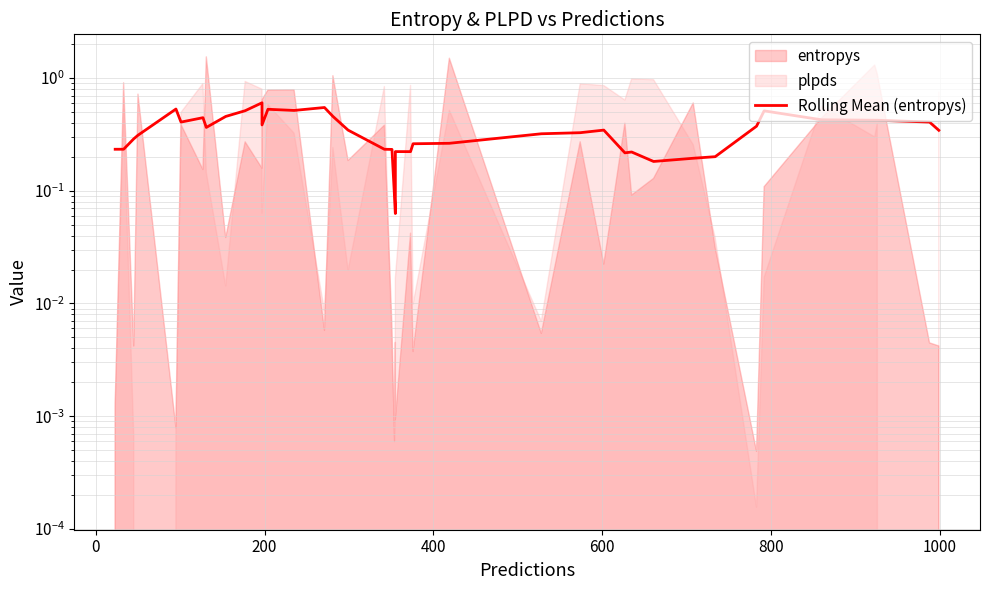

Reading left to right, list all the values displayed in this chart.

0.2	0.2	0.3	0.3	0.5	0.4	0.4	0.4	0.5	0.5	0.6	0.4	0.5	0.5	0.5	0.5	0.3	0.2	0.2	0.1	0.1	0.2	0.2	0.3	0.3	0.3	0.3	0.3	0.2	0.2	0.2	0.2	0.2	0.4	0.5	0.4	0.4	0.4	0.4	0.3